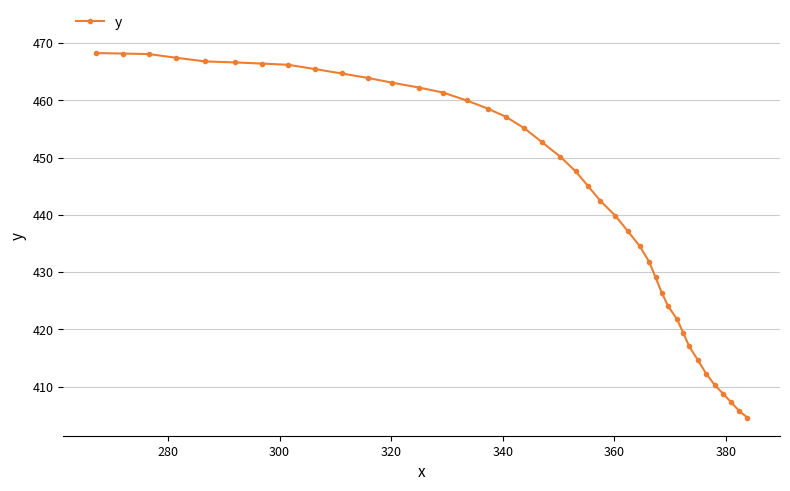

What is the value of the 3rd point from the left?

468.1